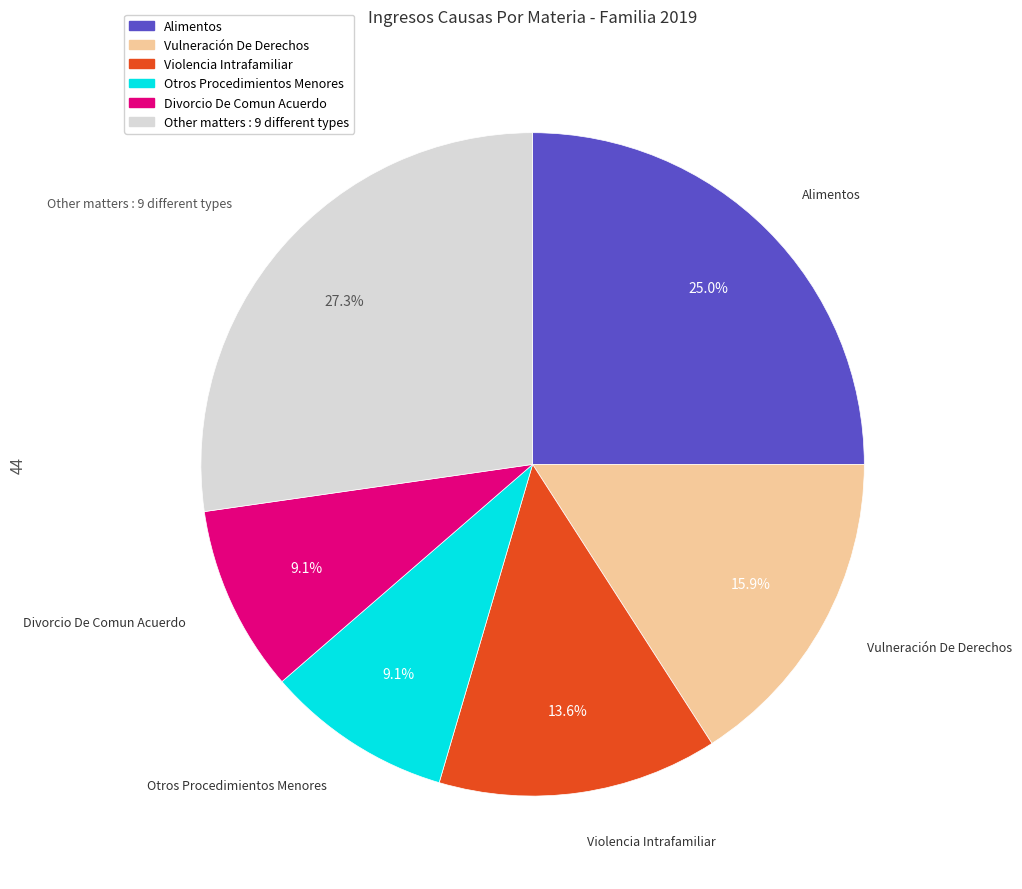

Does any single category account for the majority?

No